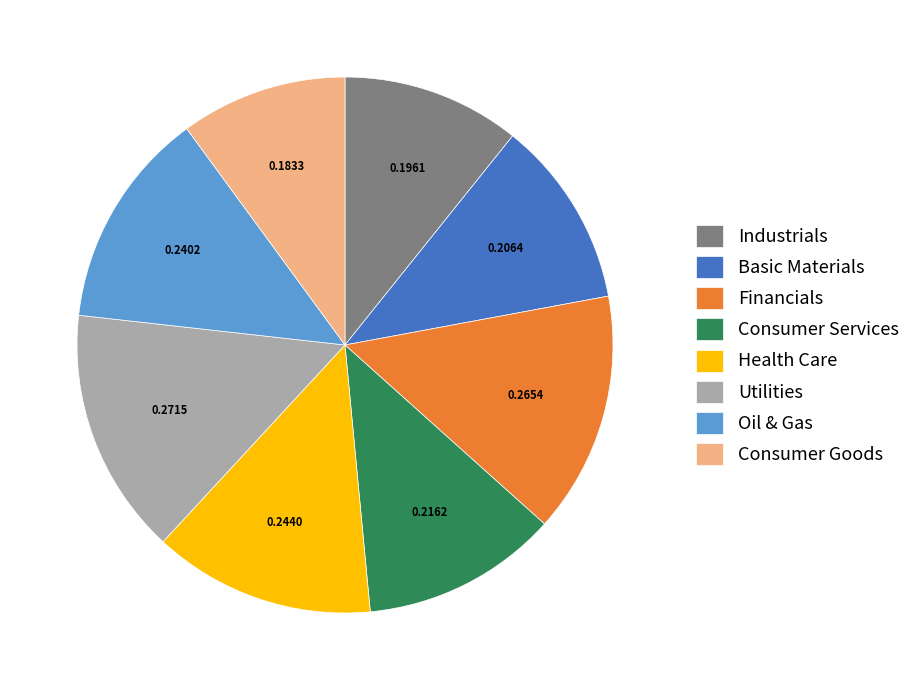

What is the smallest slice in the pie chart?

Consumer Goods